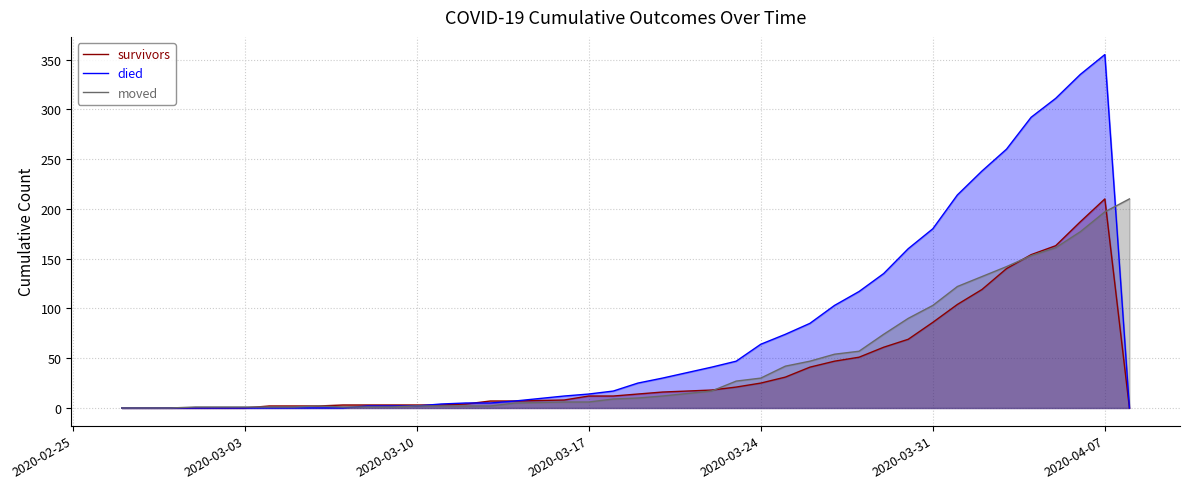

True or false: survivors has a value of 86 at 2020-03-31.

True